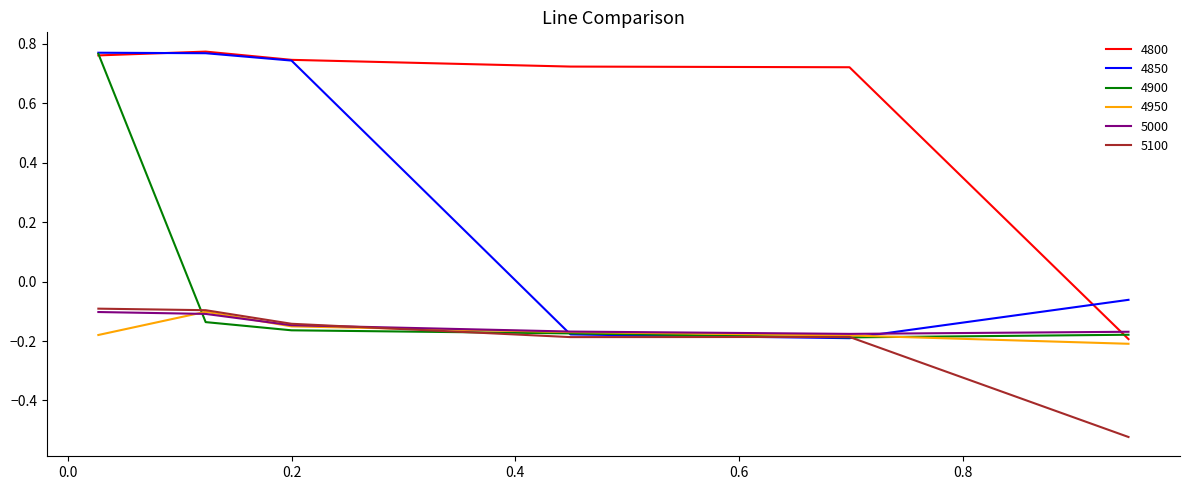

How many lines are shown in the chart?

6